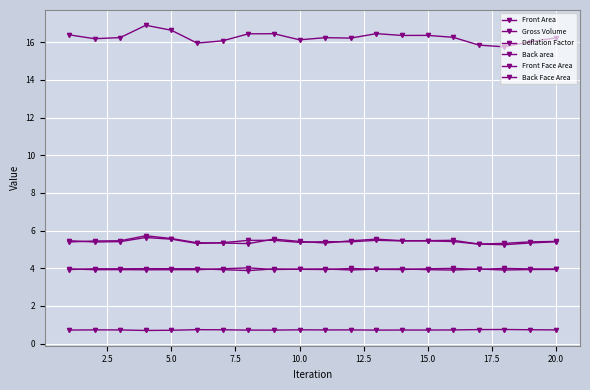

Which series has the largest total across all categories?

Gross Volume